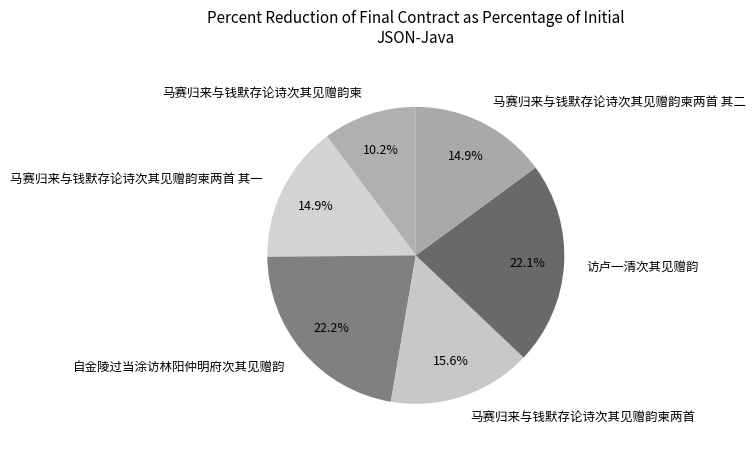

Which category has the smallest portion of the pie?

马赛归来与钱默存论诗次其见赠韵柬